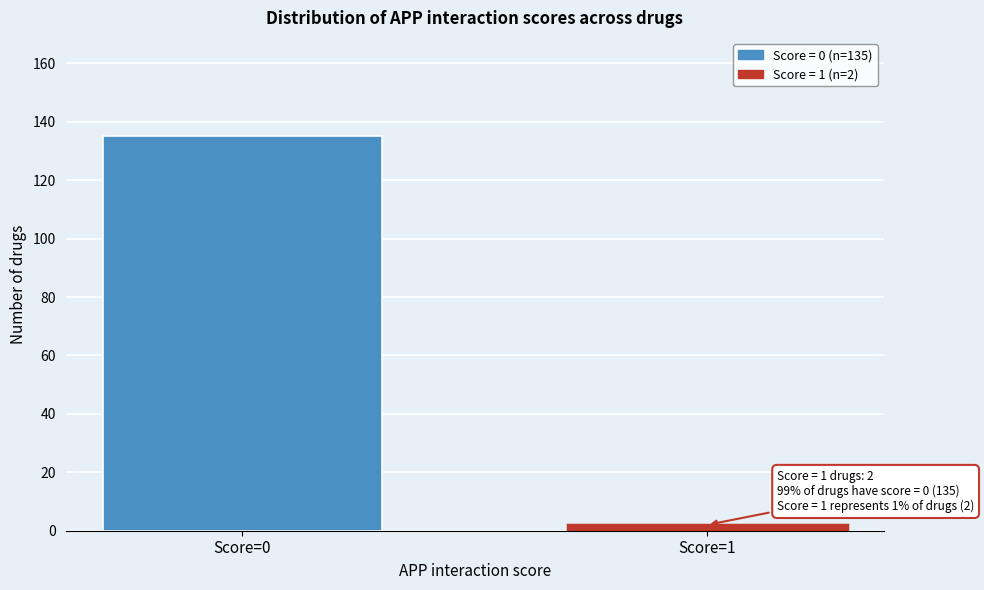

Reading left to right, extract all data points from this chart.

135	2